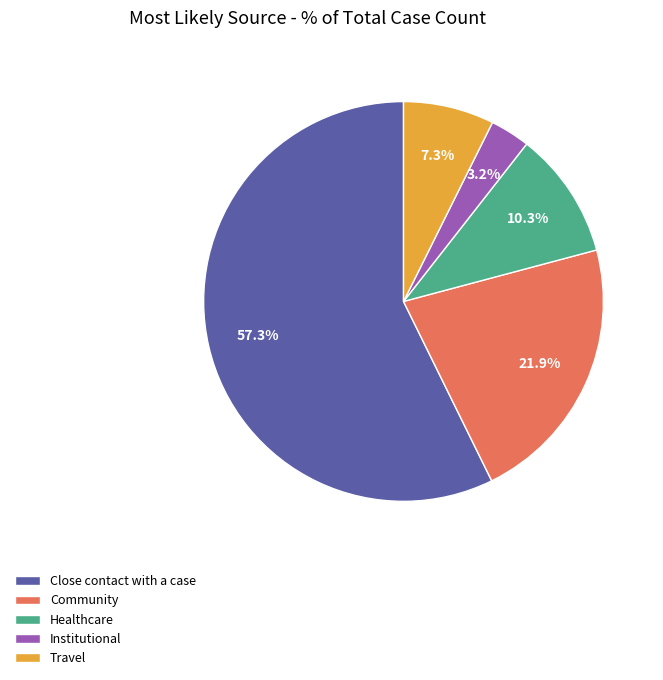

To the nearest percent, what is the average slice percentage?

20%